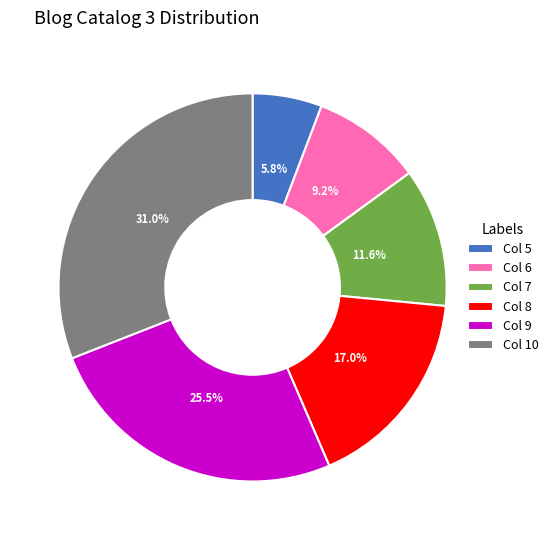

How many slices are in this pie chart?

6